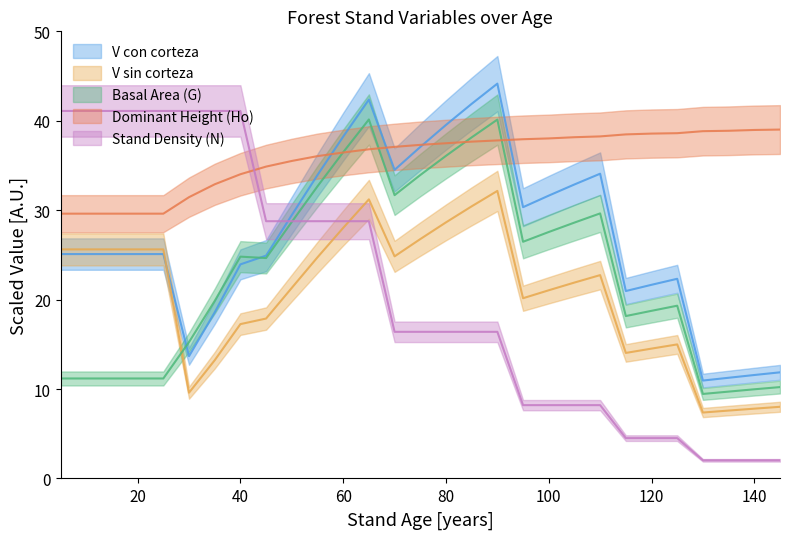

What is the minimum value shown in the chart?

2.0